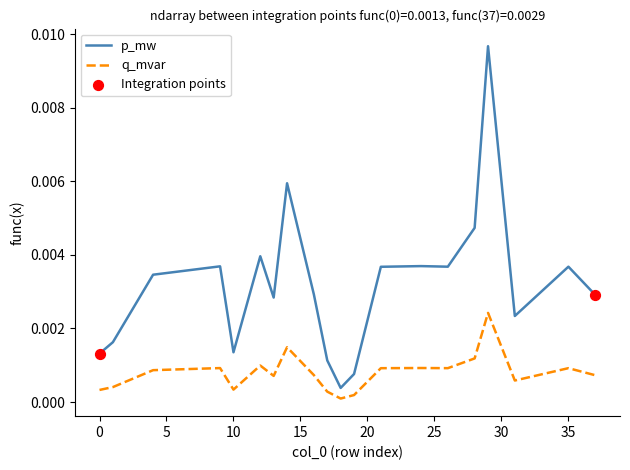

Which series has the widest spread of values?

p_mw